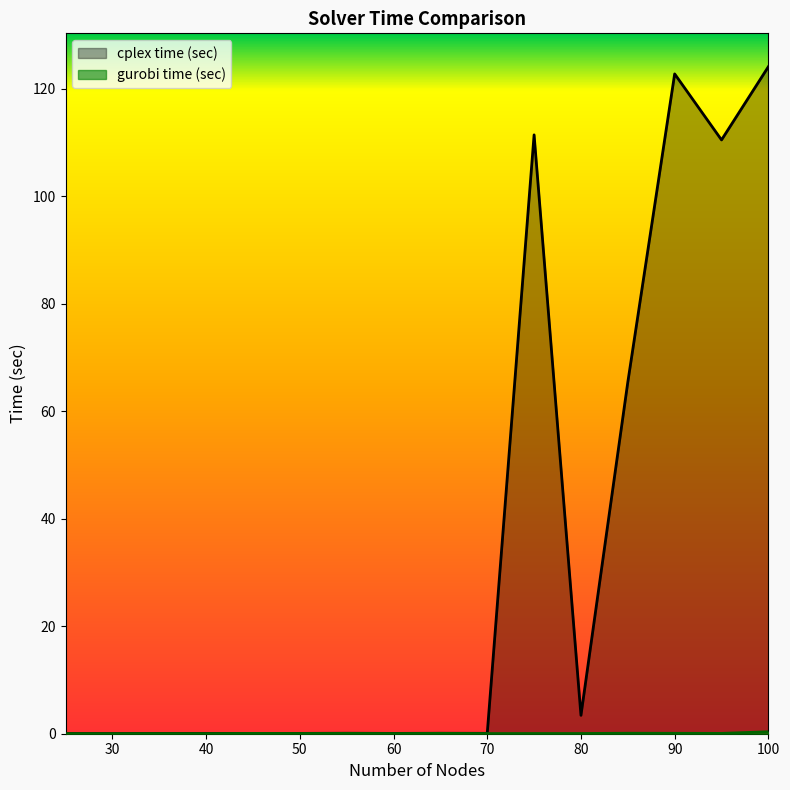

At which label does gurobi time (sec) reach its peak?

100